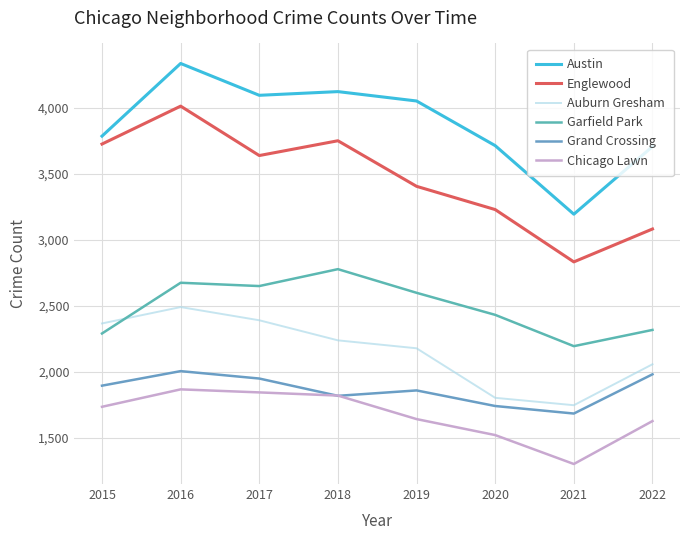

Rank the series at 2022 from highest to lowest value.

Austin, Englewood, Garfield Park, Auburn Gresham, Grand Crossing, Chicago Lawn